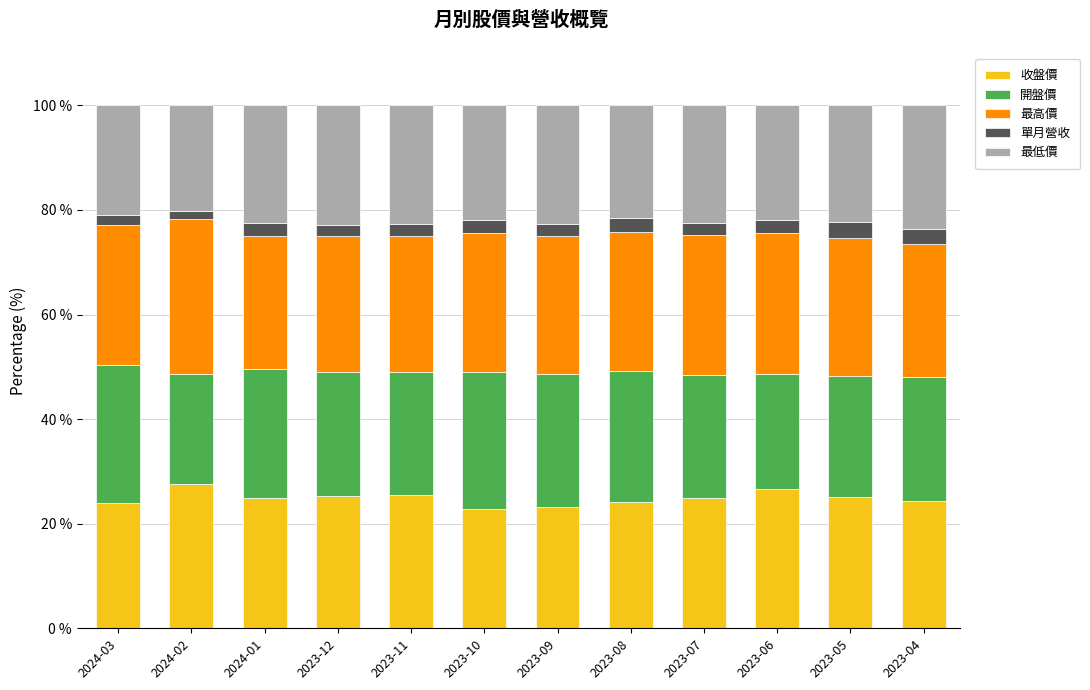

What is the total value across all series at 2023-09?

100.0